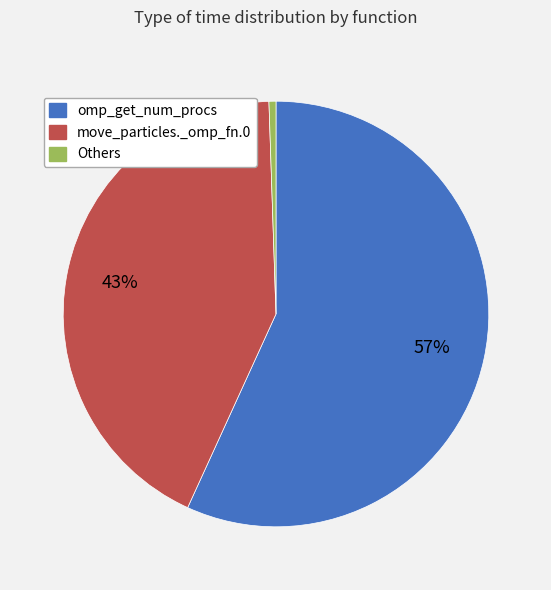

Is there any slice that represents more than half of the pie?

Yes